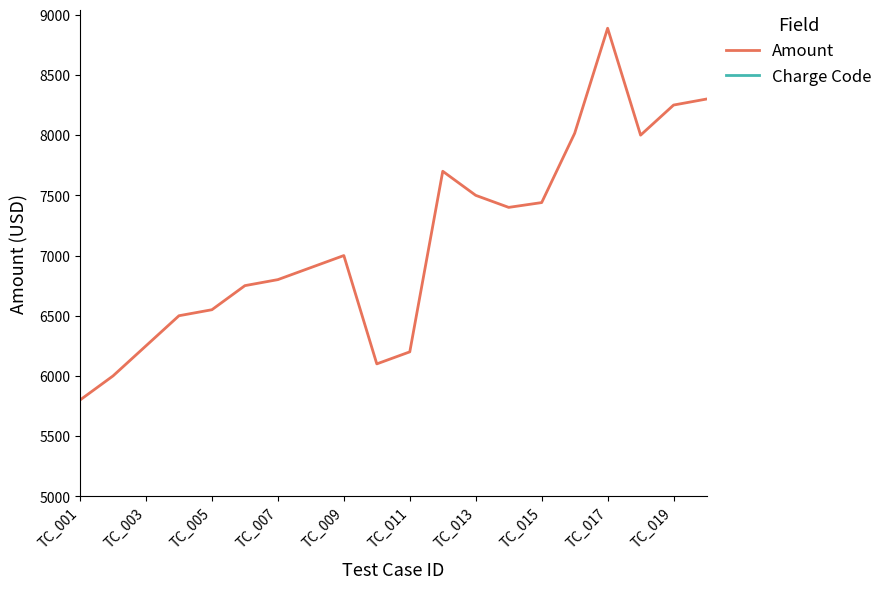

What is the difference between the maximum and minimum values?

3088